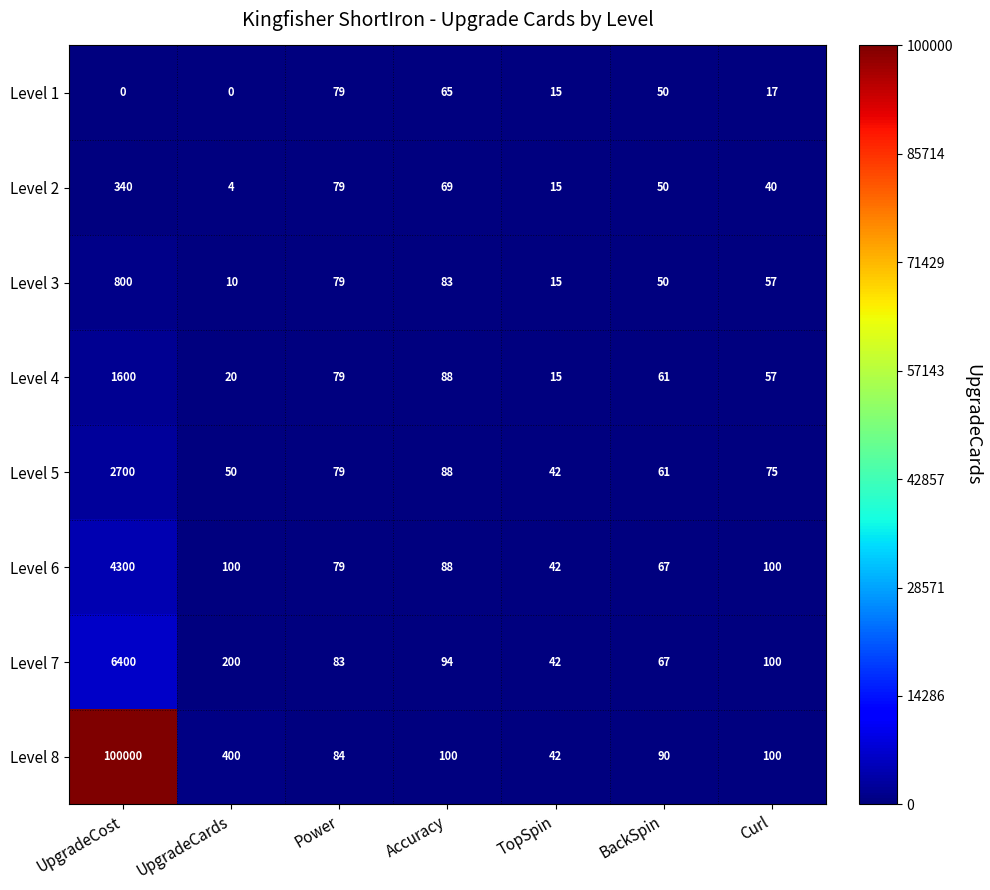

What is the spread (max minus min) of values at TopSpin?

27